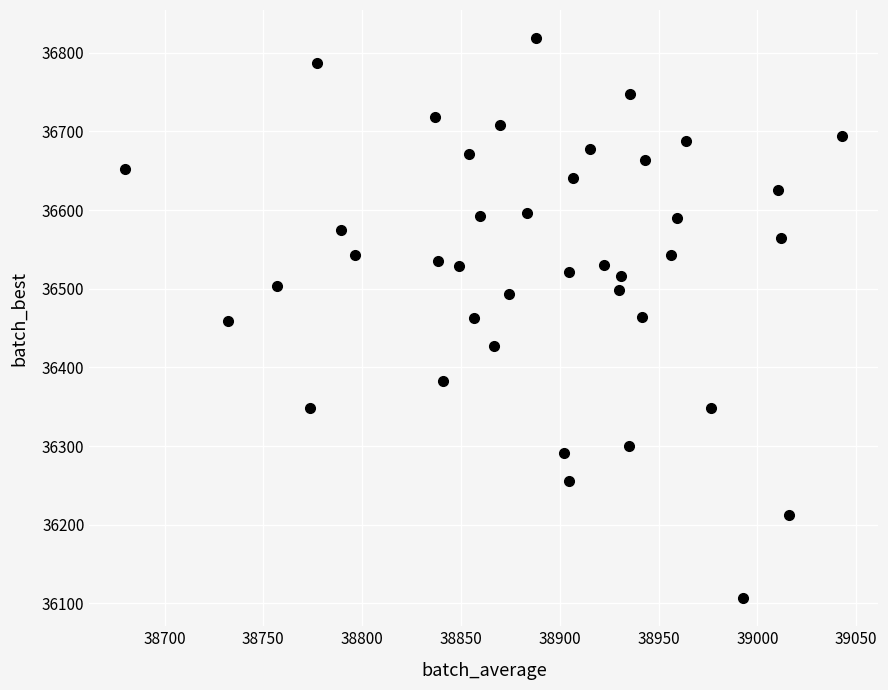

What is the range of Y values (max minus min)?

712.4